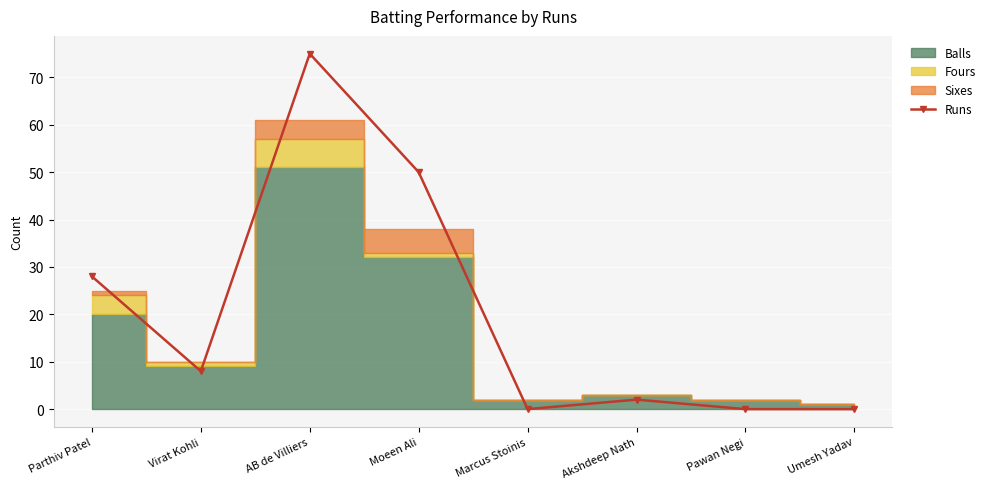

Rank the categories by value from lowest to highest.

Marcus Stoinis, Pawan Negi, Umesh Yadav, Akshdeep Nath, Virat Kohli, Parthiv Patel, Moeen Ali, AB de Villiers